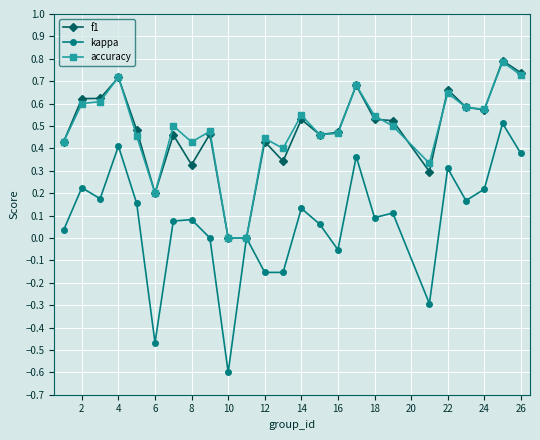

What is the smallest value displayed?

-0.6